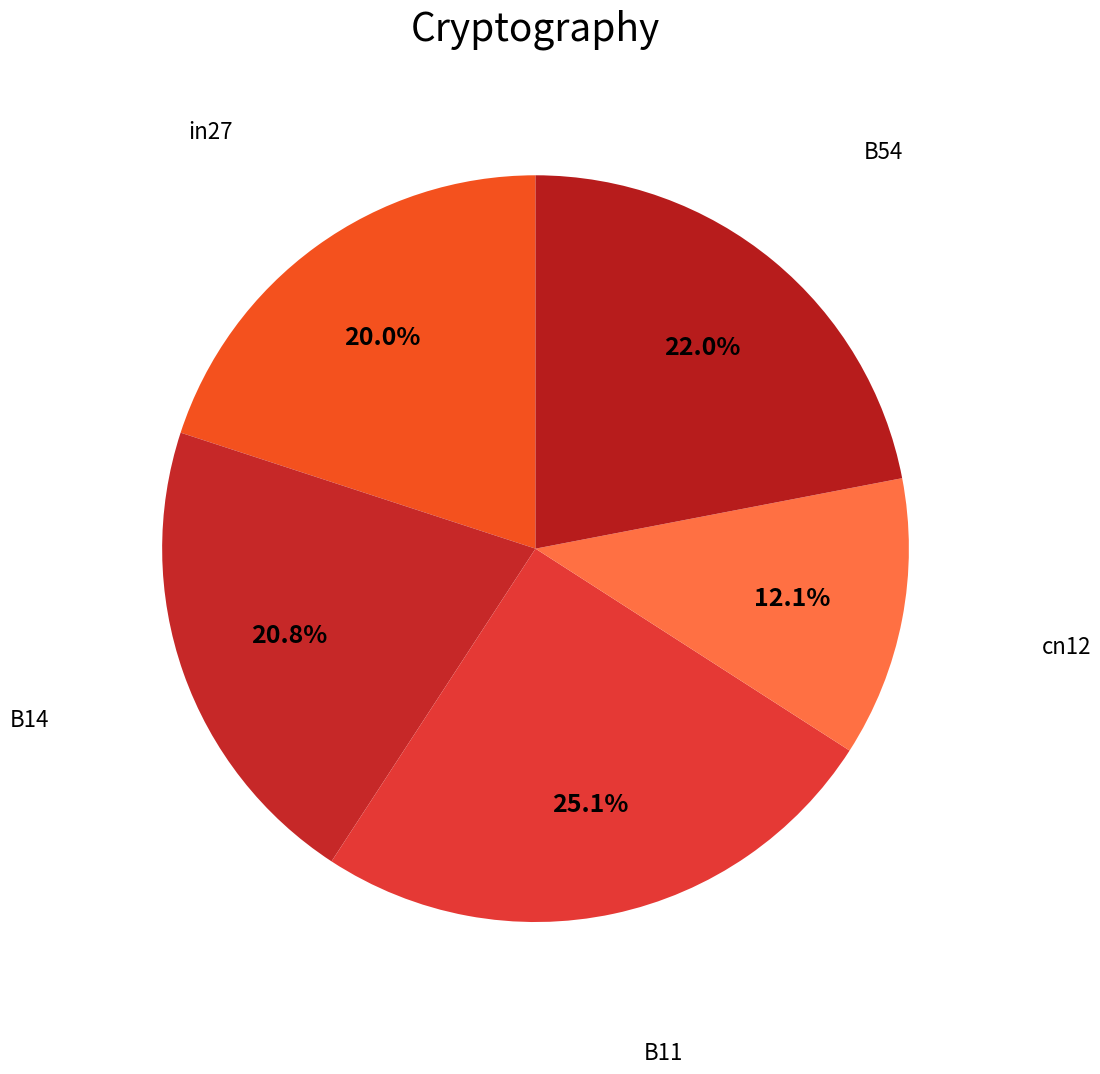

How many segments does this pie chart have?

5